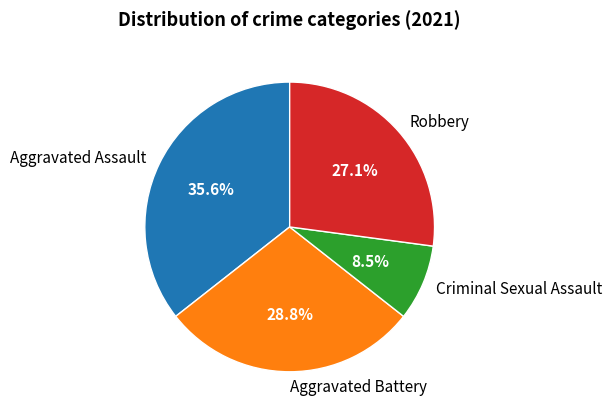

Which category has the biggest portion of the pie?

Aggravated Assault